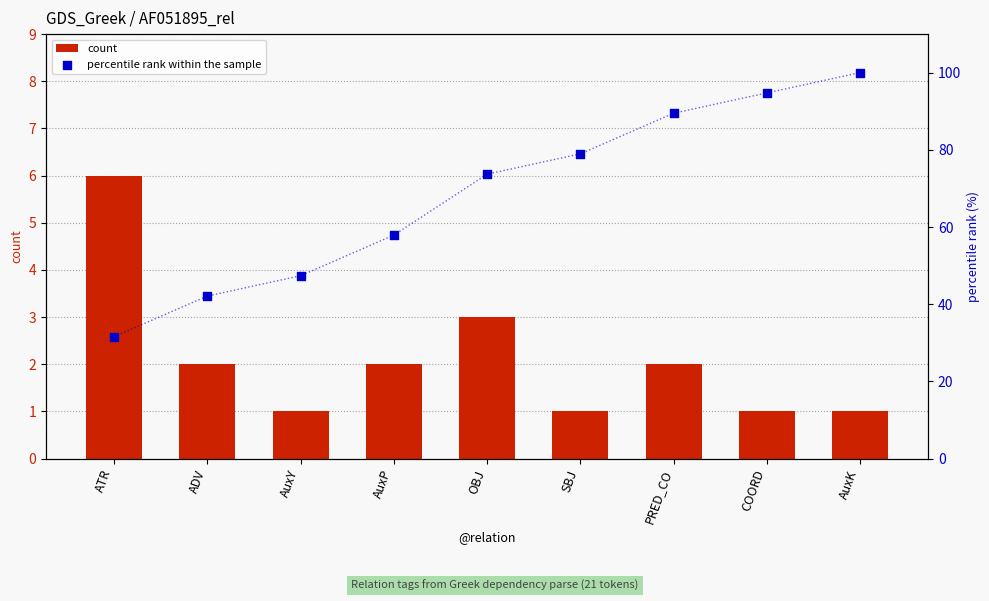

What are all the series names shown in the legend?

count, percentile rank within the sample